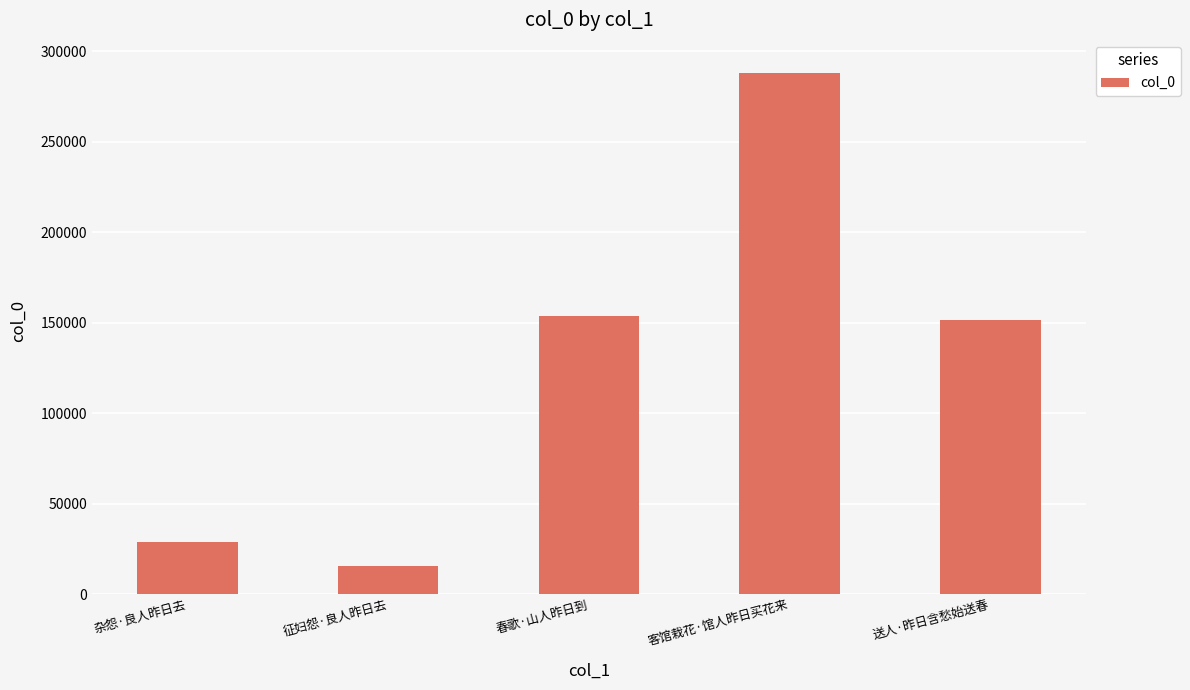

True or false: the data shows 28810 at 杂怨·良人昨日去.

True